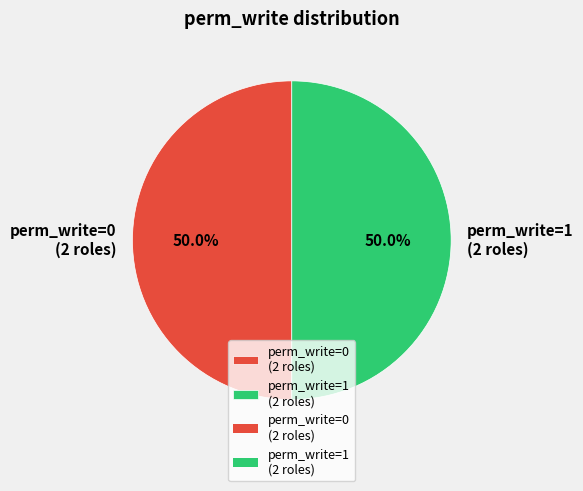

Approximately how many times larger is the value at perm_write=0 (2 roles) compared to perm_write=1 (2 roles)?

1.0